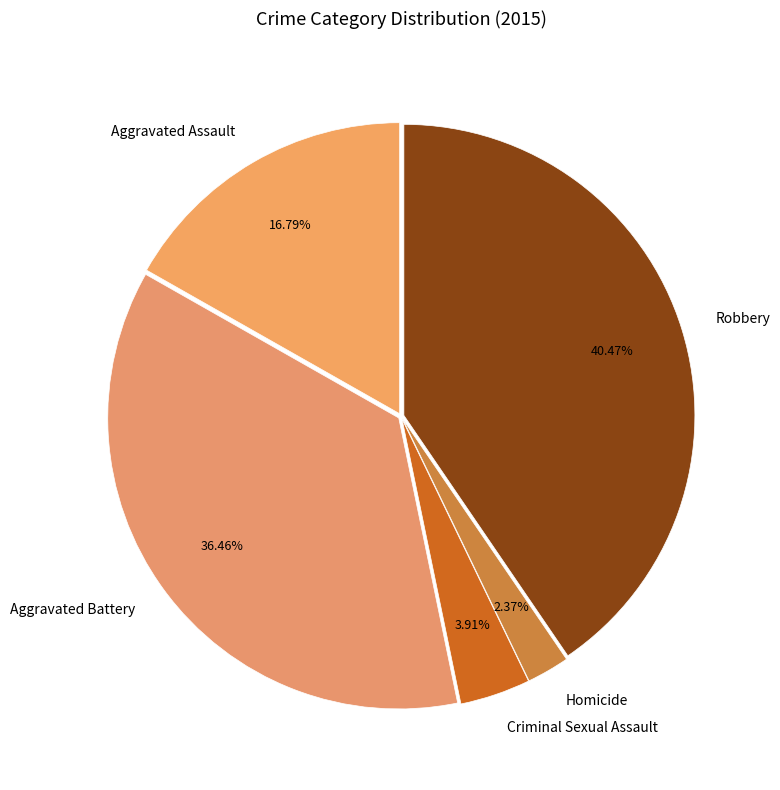

Which slice is the largest?

Robbery